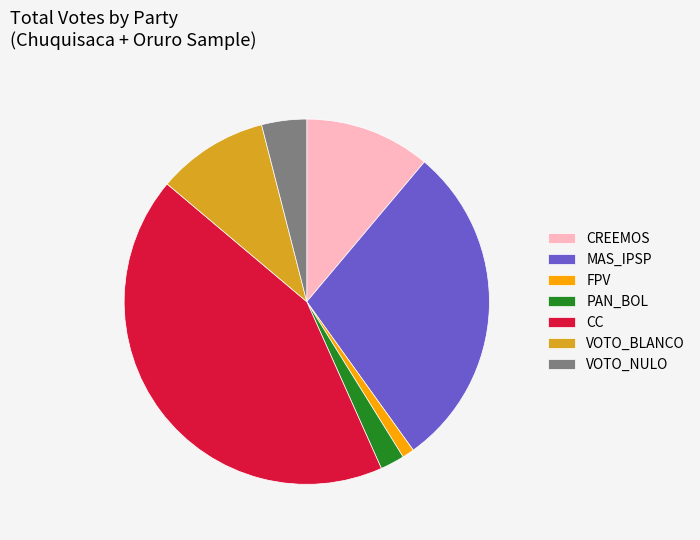

Is there a majority slice in this chart?

No